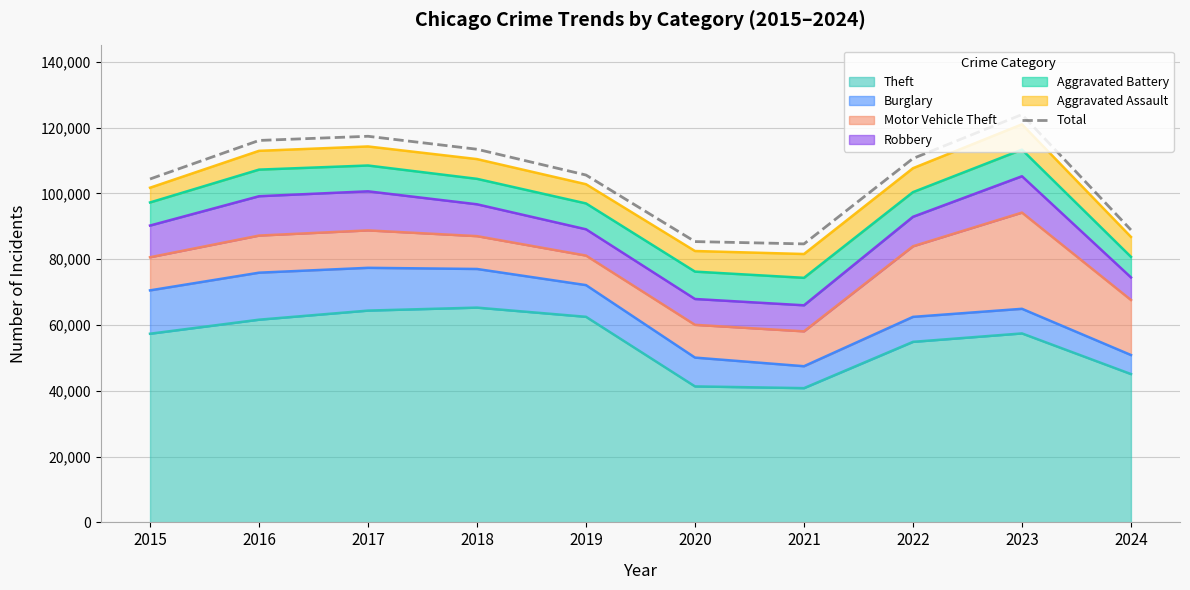

List the labels in order of value, largest first.

2023, 2017, 2016, 2018, 2022, 2019, 2015, 2024, 2020, 2021